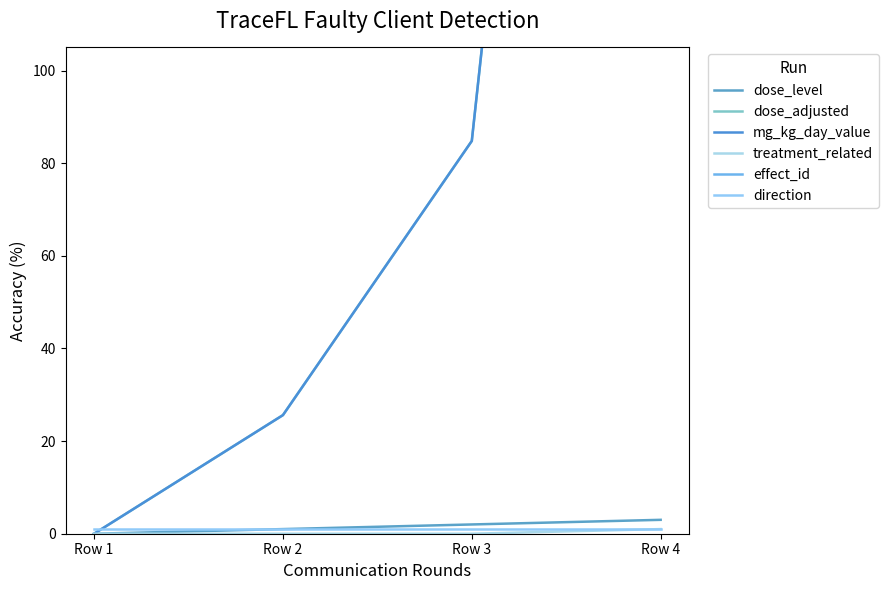

Where is dose_level nearest to the value 1?

Row 2